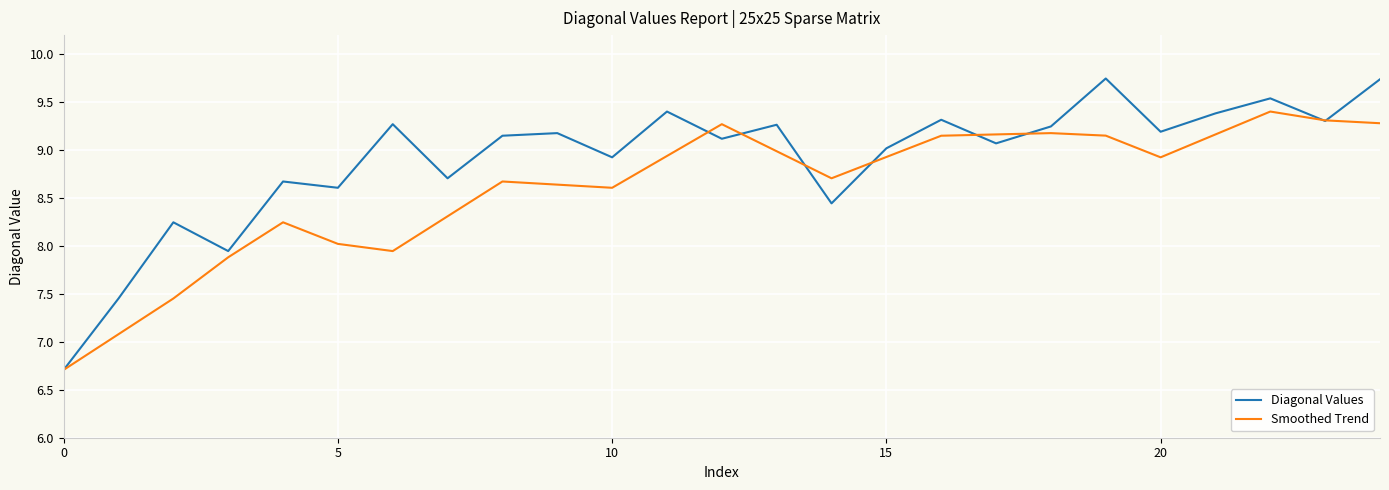

What is the difference between the second highest and second lowest values in the Smoothed Trend series?

2.2